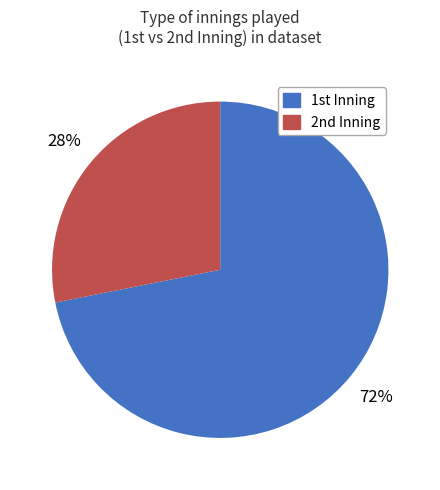

Rank the categories by value from highest to lowest.

1st, 2nd